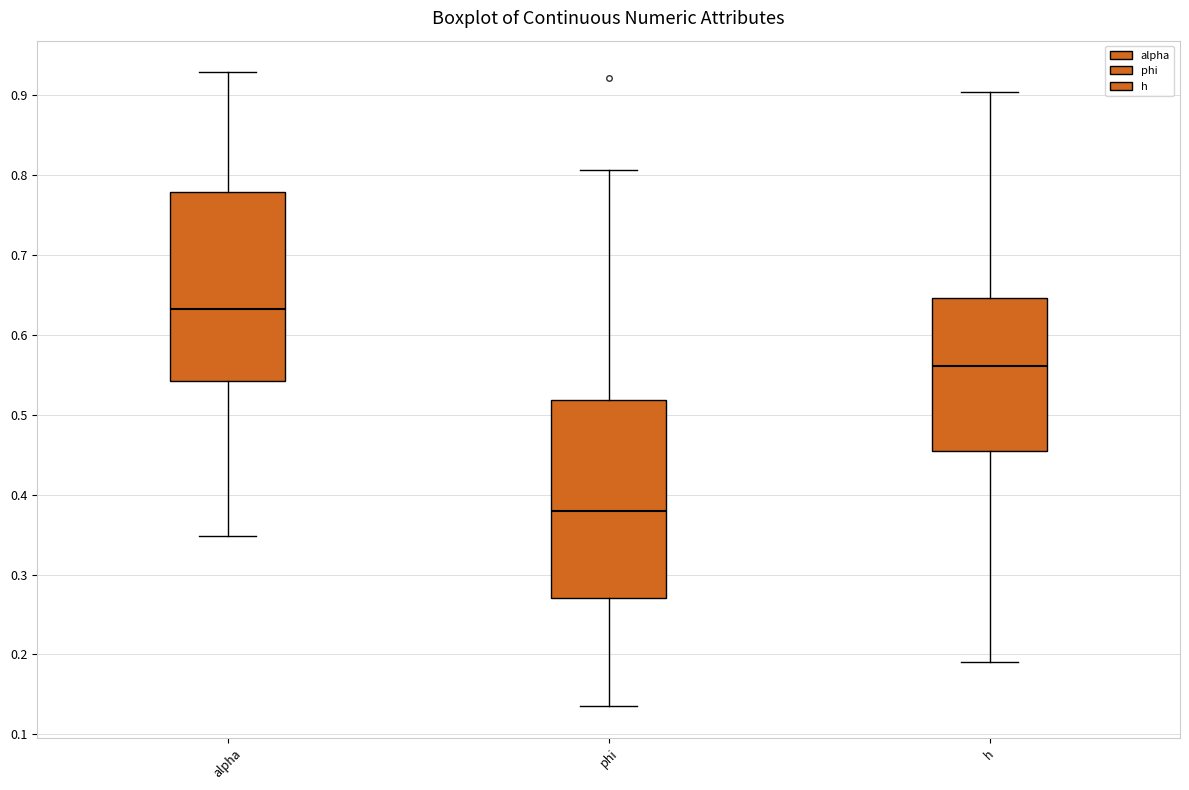

Which box has the highest median line?

alpha